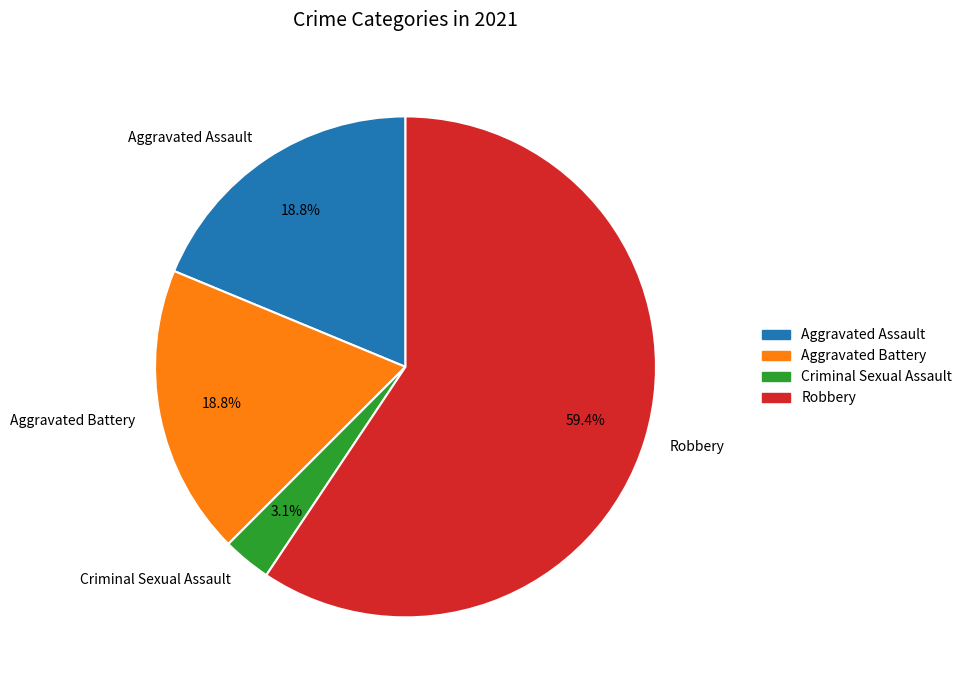

Which category has the smallest portion of the pie?

Criminal Sexual Assault